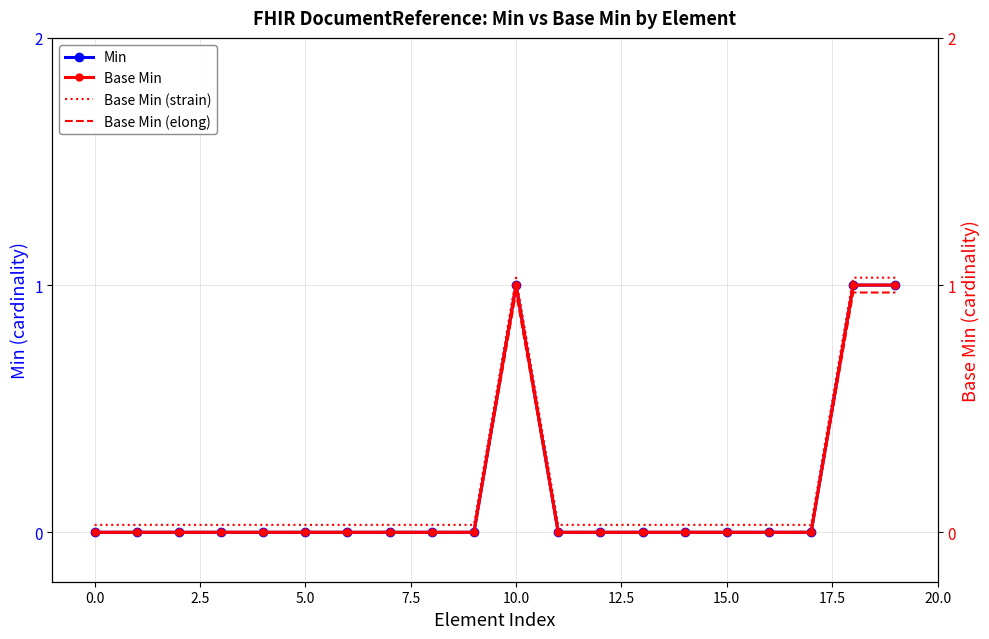

Which series has the widest spread of values?

Min